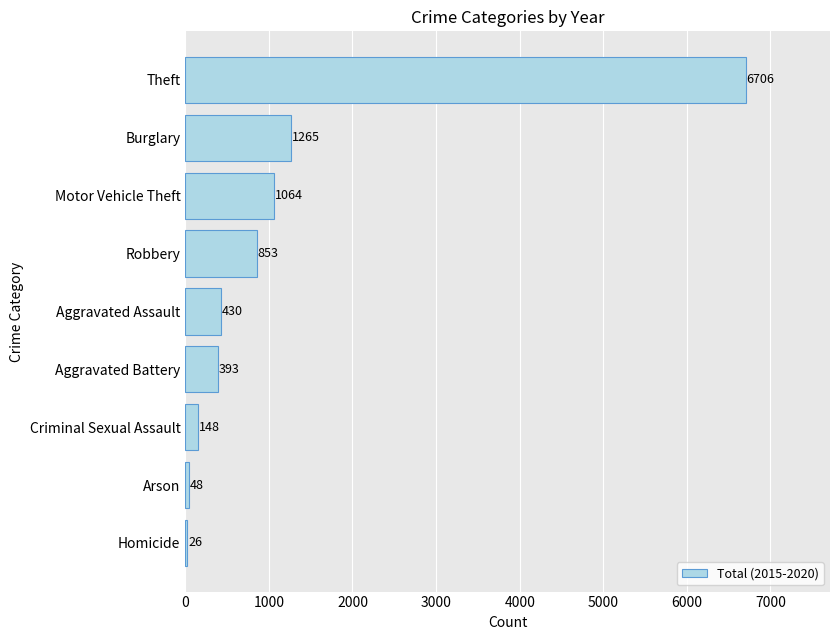

What is the smallest value displayed?

26